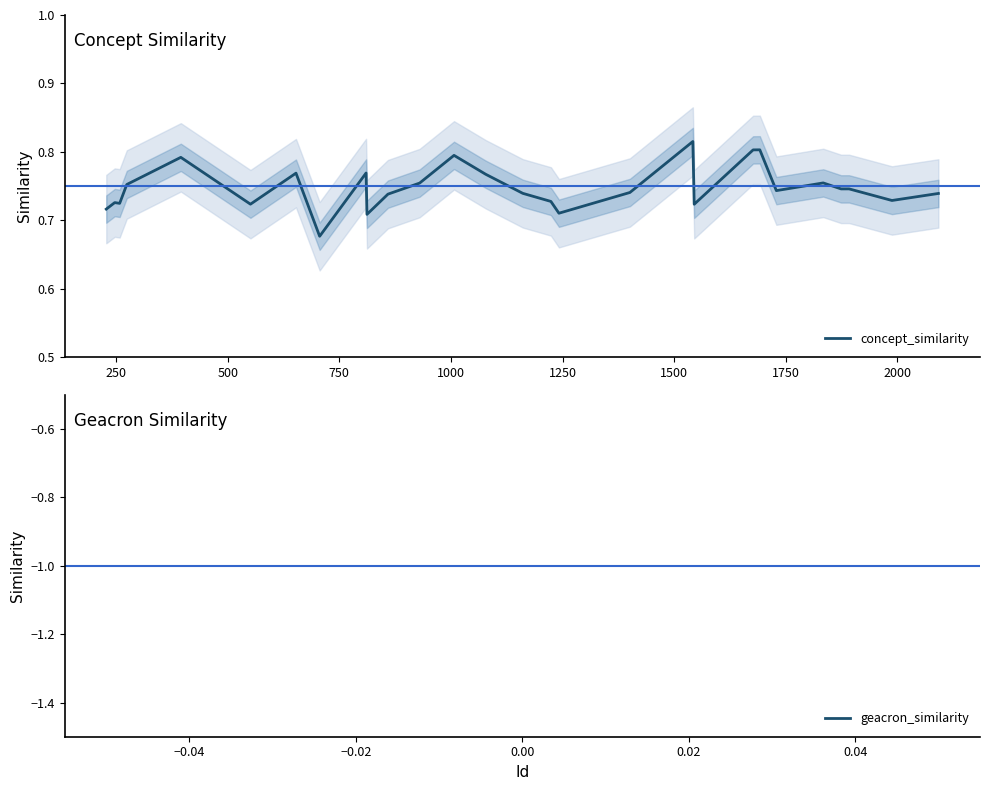

Count the values in the range 0 to 1.

28